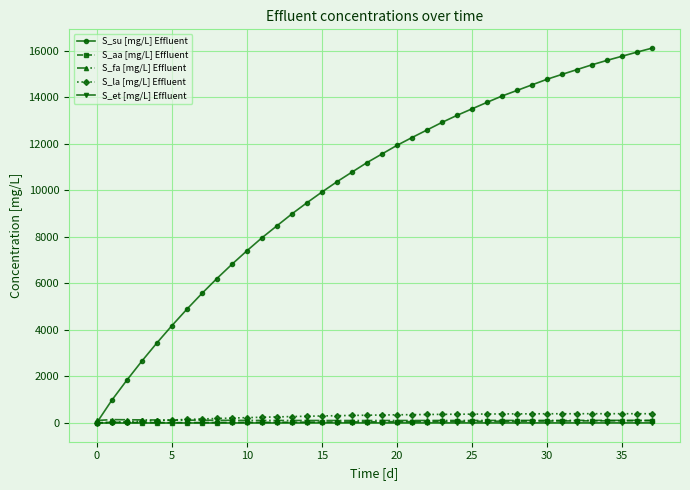

What is the sum of all S_et [mg/L] Effluent values?

101.5